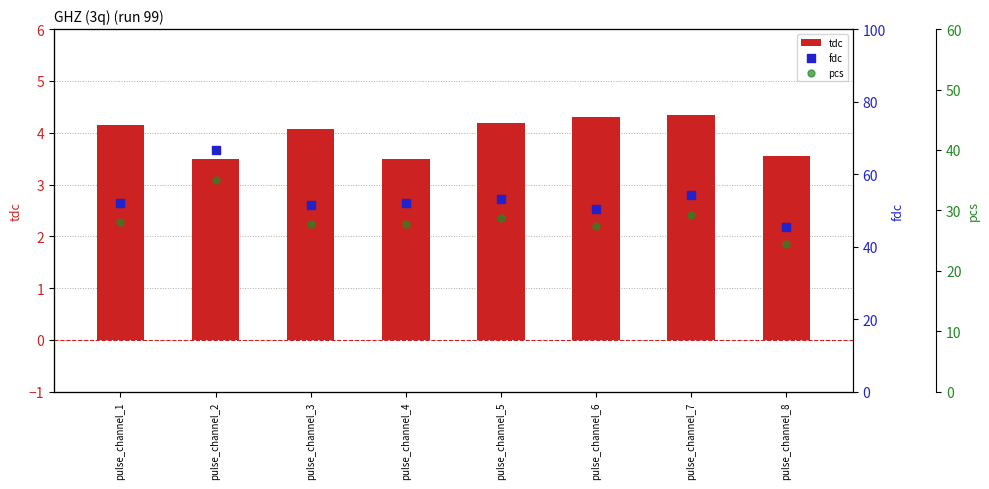

At which category is the sum across all series the highest?

pulse_channel_2